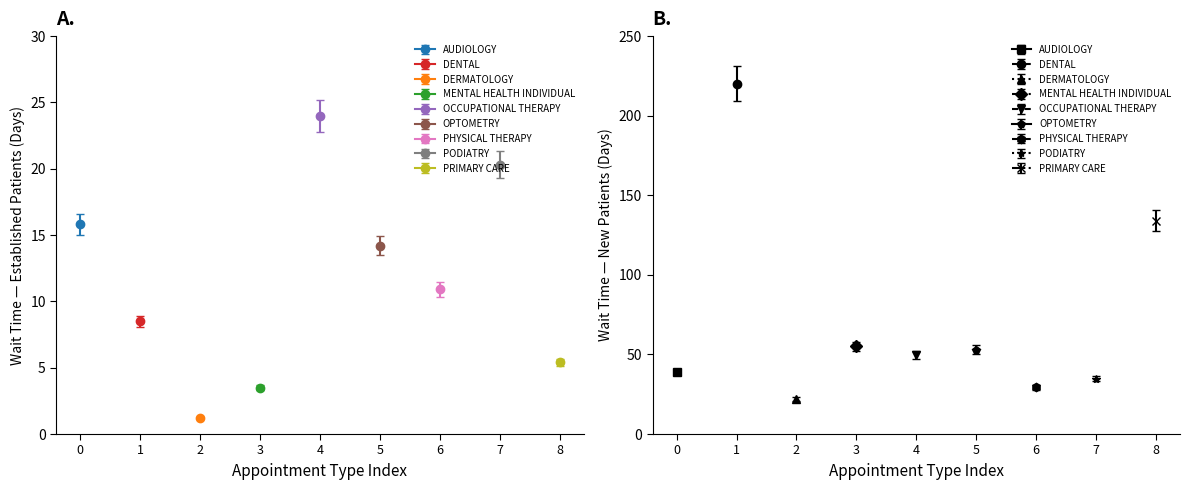

Rank the categories by NewPatients value from lowest to highest.

DERMATOLOGY, PHYSICAL THERAPY, PODIATRY, AUDIOLOGY, OCCUPATIONAL THERAPY, OPTOMETRY, MENTAL HEALTH INDIVIDUAL, PRIMARY CARE, DENTAL